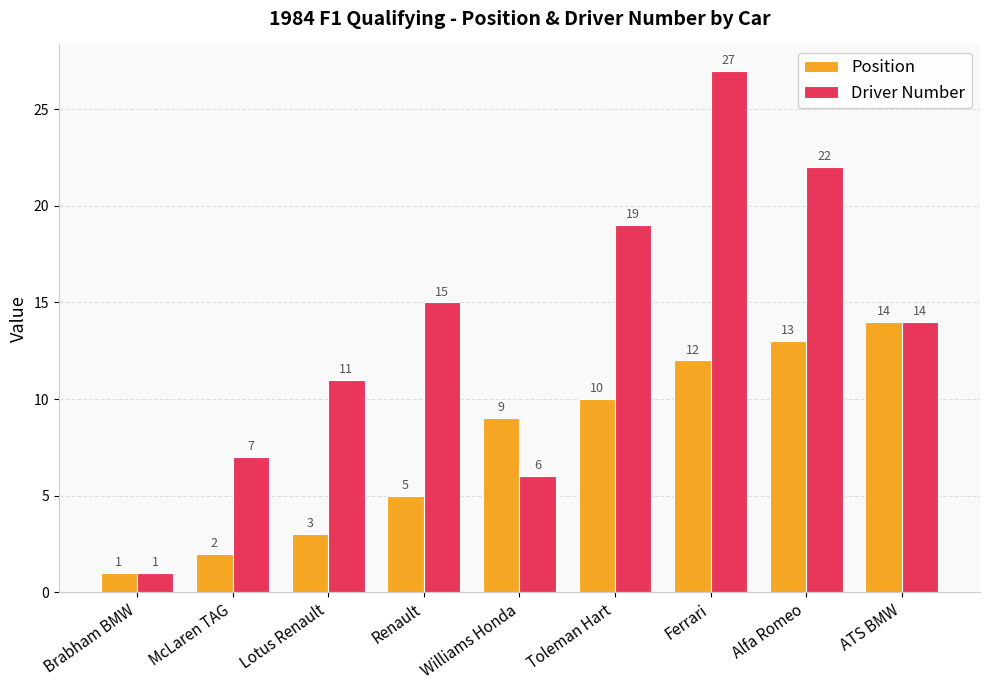

Count the number of data series in this chart.

2